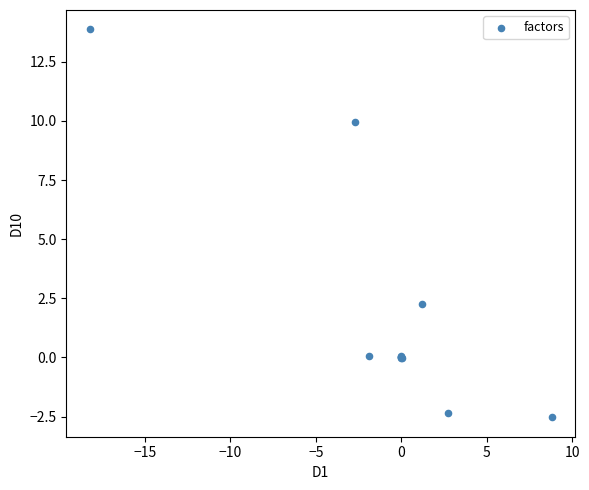

What Y value in the scatter plot is closest to 5?

2.3